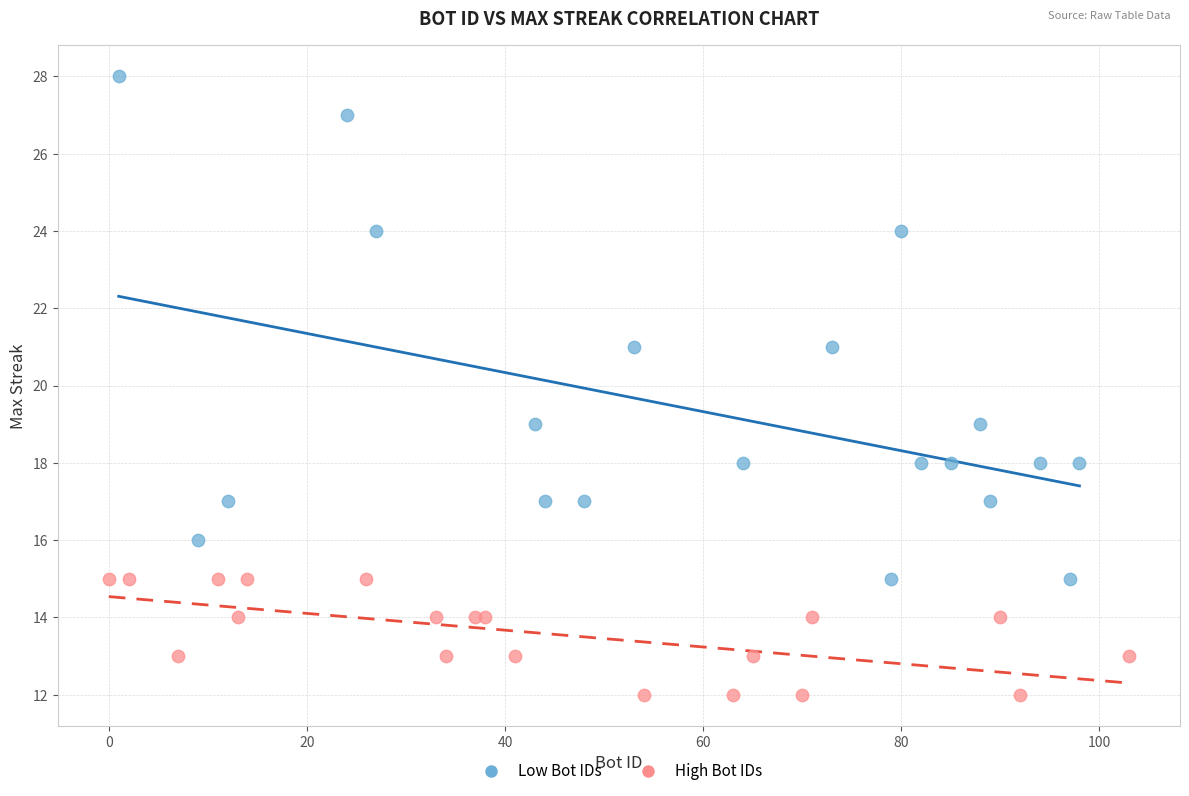

Which series contains the highest Y value?

Low Bot IDs